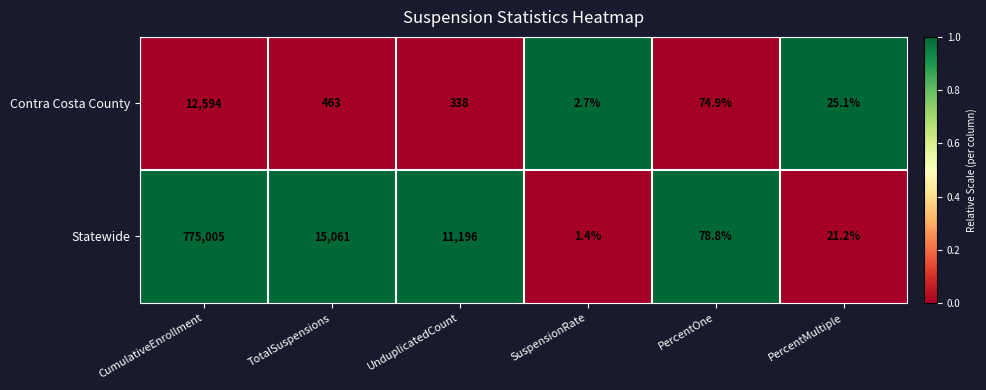

What is the difference between the maximum and minimum values in the Contra Costa County series?

12591.3